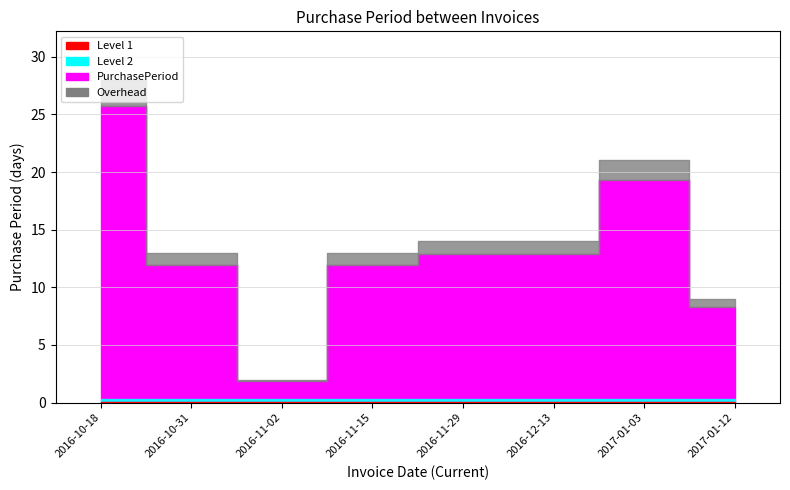

What is the smallest value displayed?

2